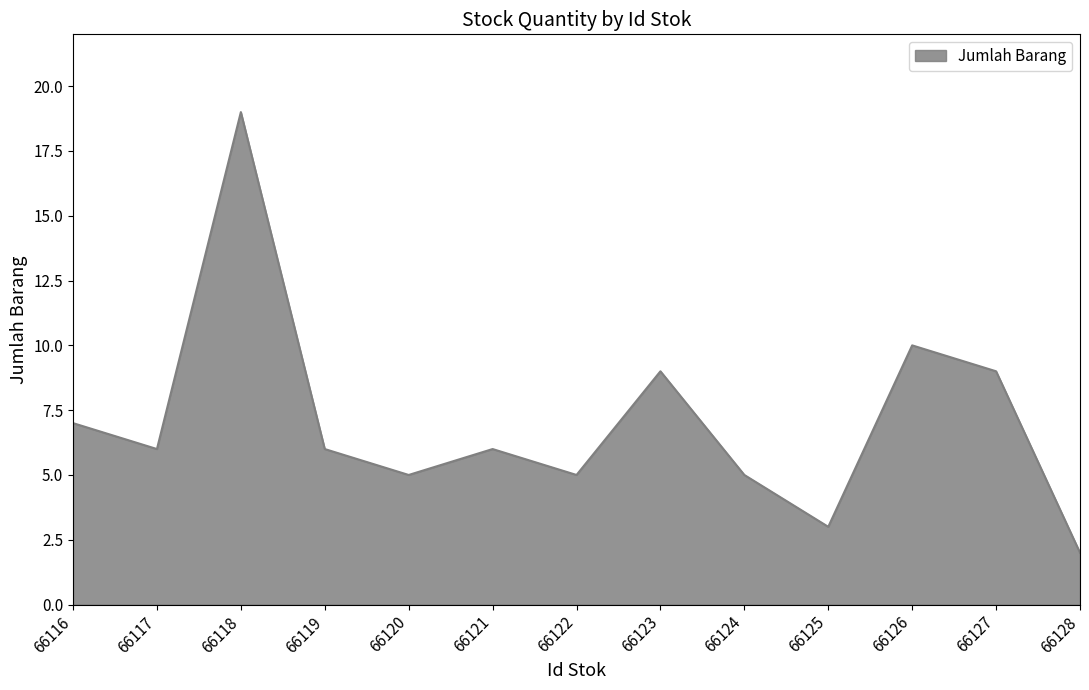

The value at 66122 is 3. True or false?

False